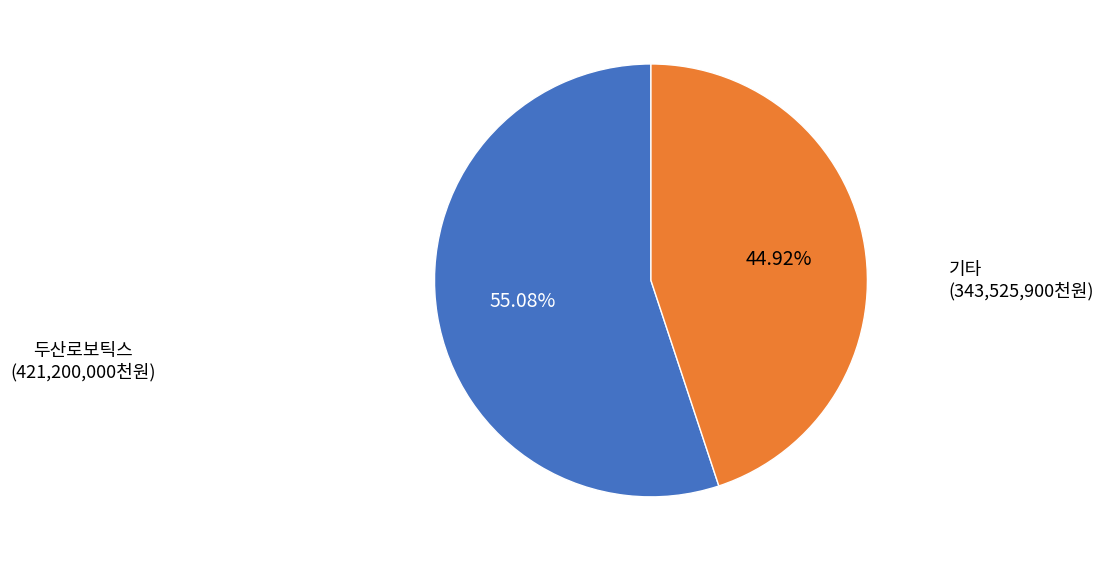

Is there a majority slice in this chart?

Yes